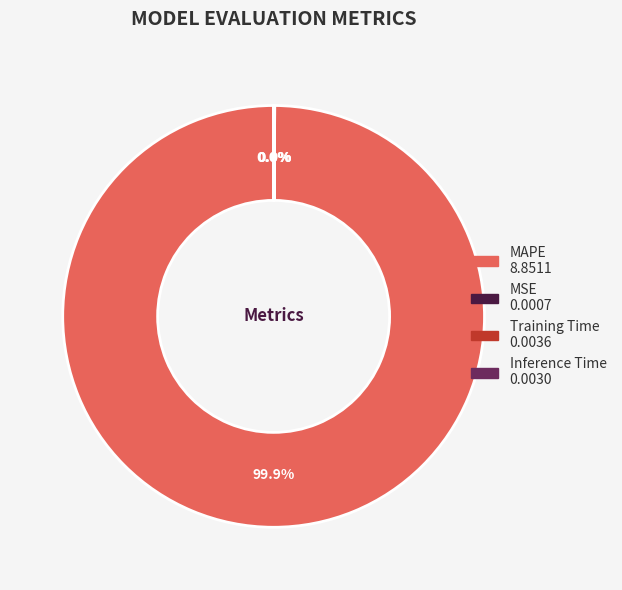

Is there any slice that represents more than half of the pie?

Yes